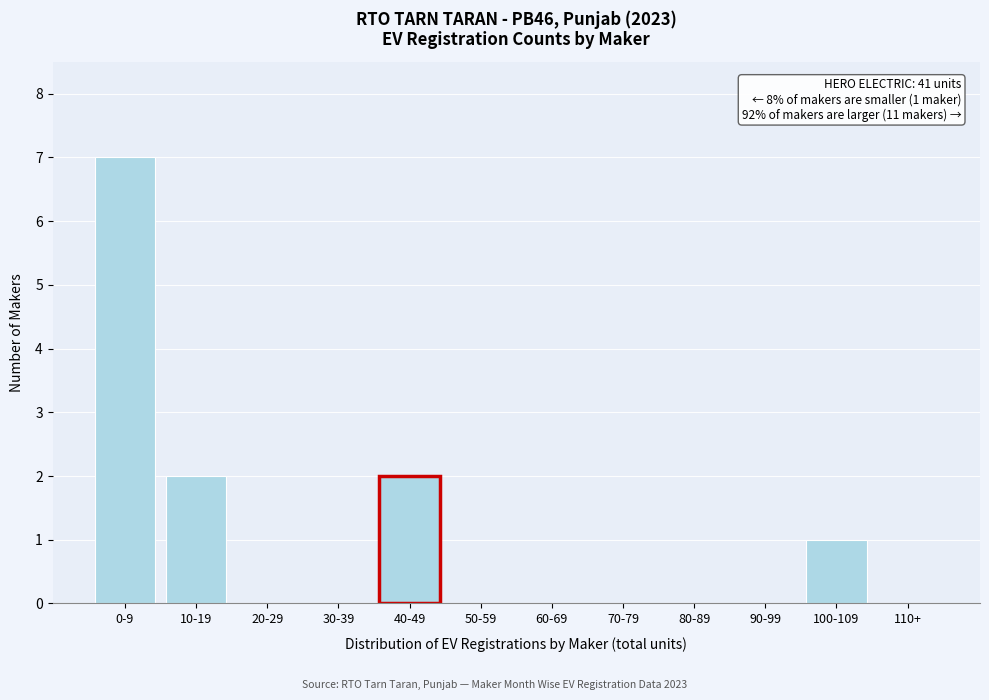

Reading right to left, extract all data points from this chart.

110+=0	100-109=1	90-99=0	80-89=0	70-79=0	60-69=0	50-59=0	40-49=2	30-39=0	20-29=0	10-19=2	0-9=7